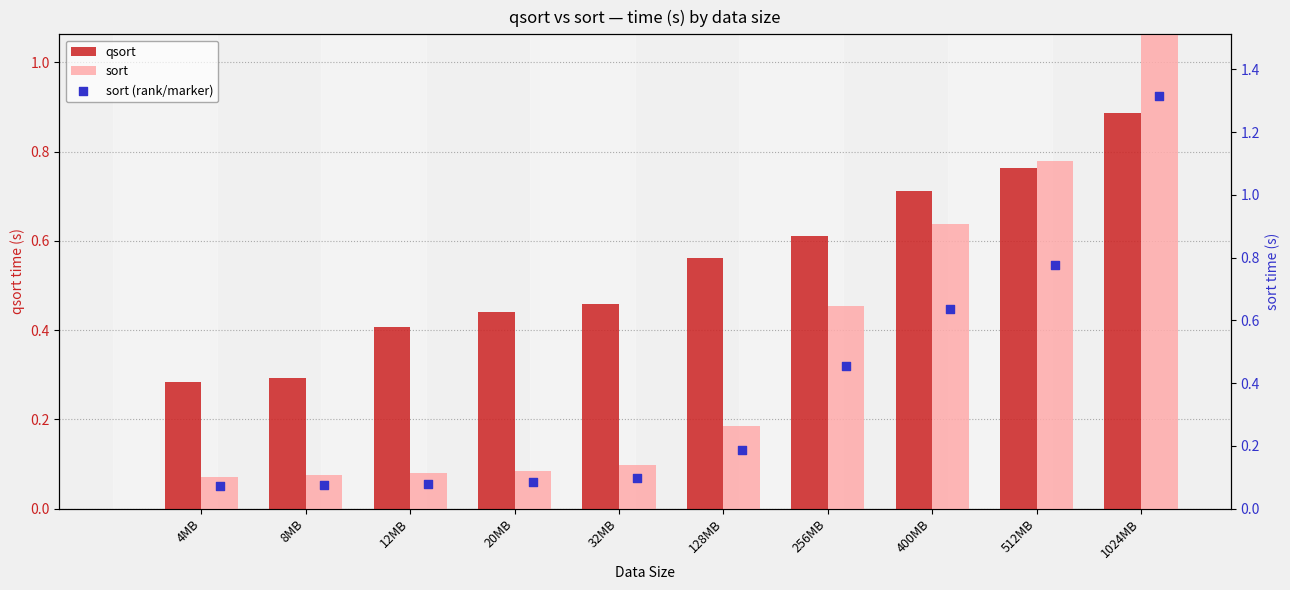

What is the total value across all series at 32MB?

0.7